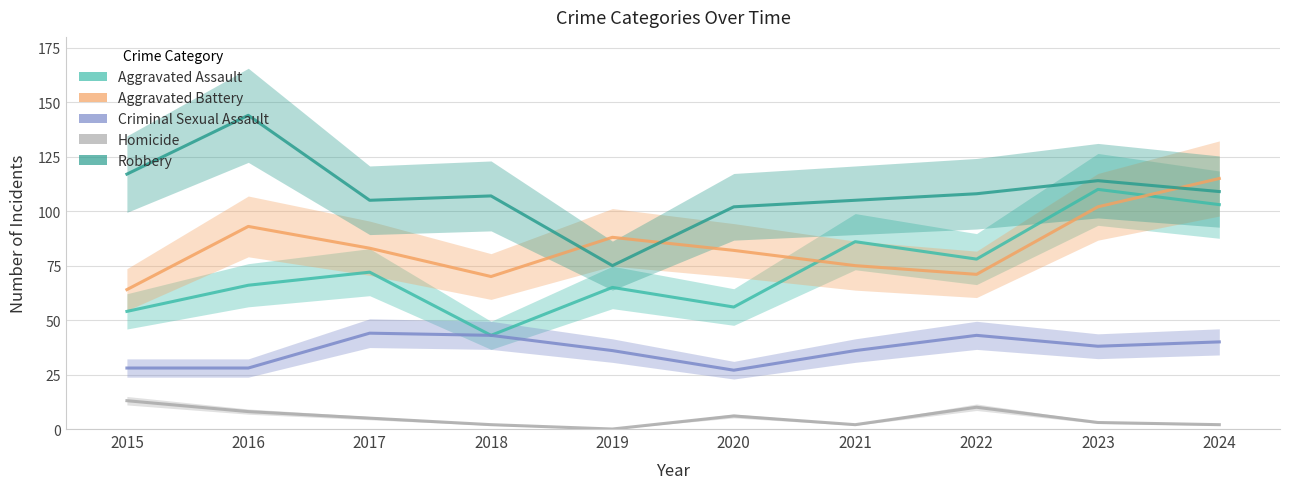

How many series are shown in this chart?

5